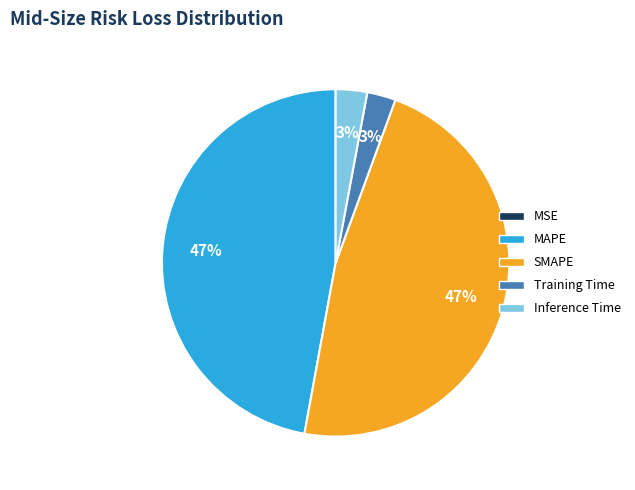

To the nearest percent, what is the combined percentage of Inference Time and MAPE?

50%